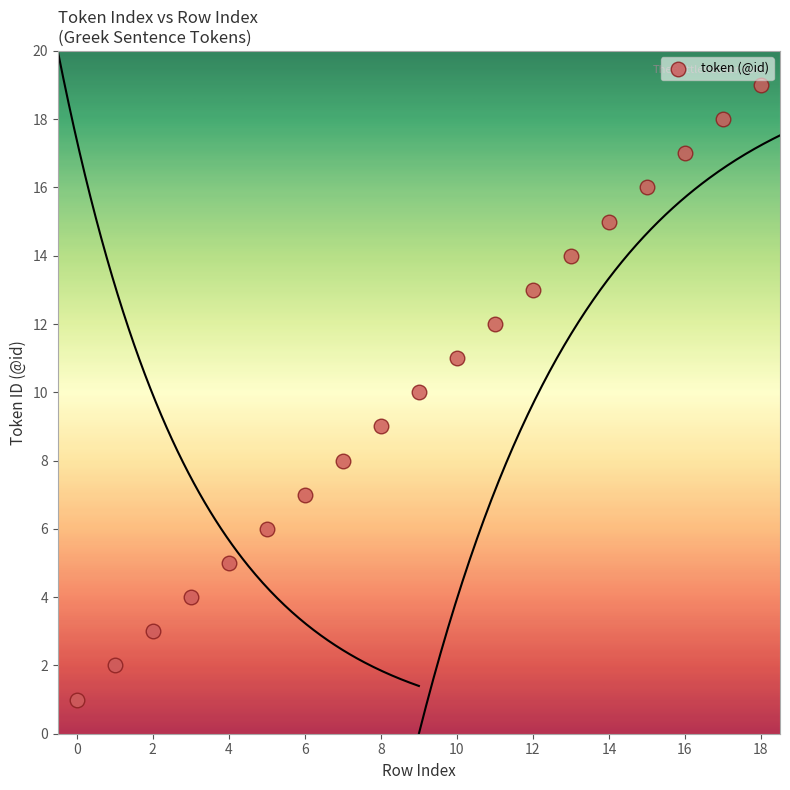

What is the range of Y values (max minus min)?

18